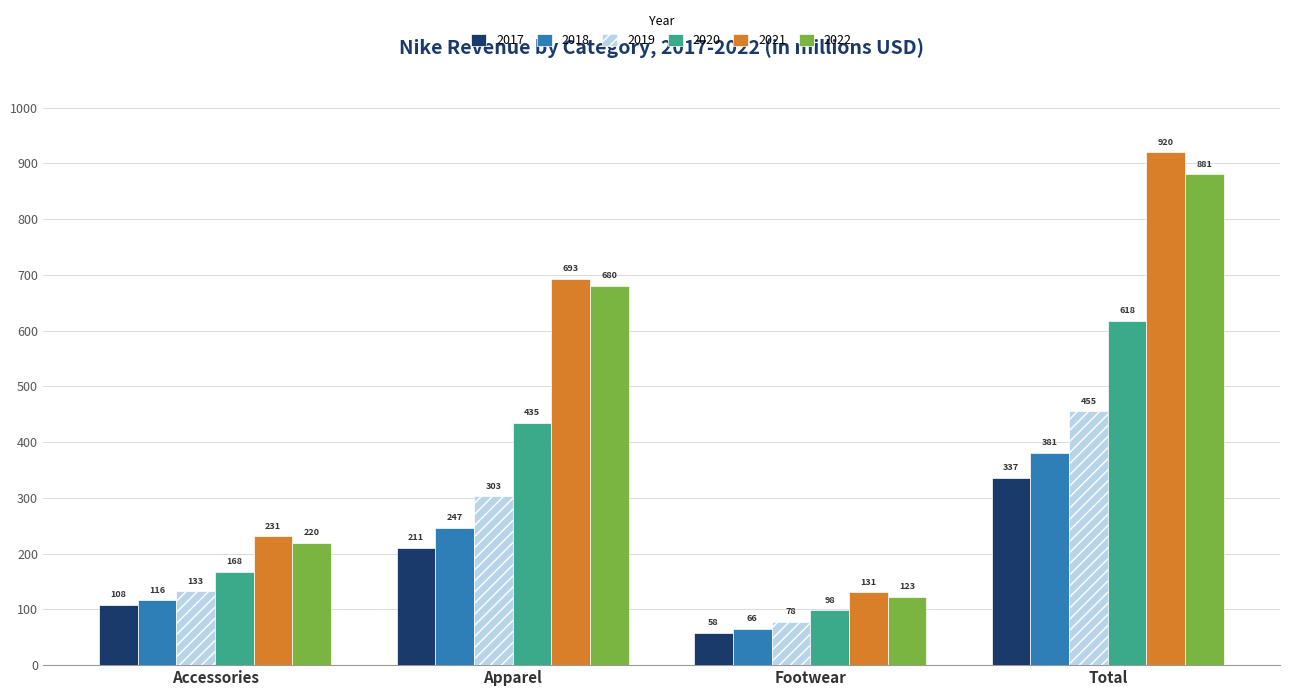

Rank the series by their maximum value, from highest to lowest.

2021, 2022, 2020, 2019, 2018, 2017